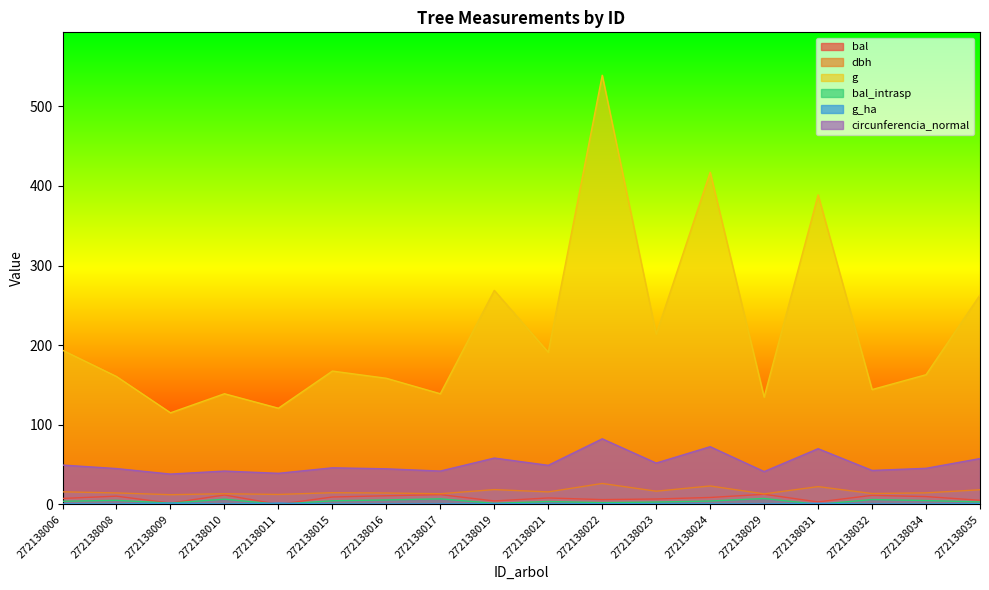

True or false: circunferencia_normal and g intersect in this chart.

False